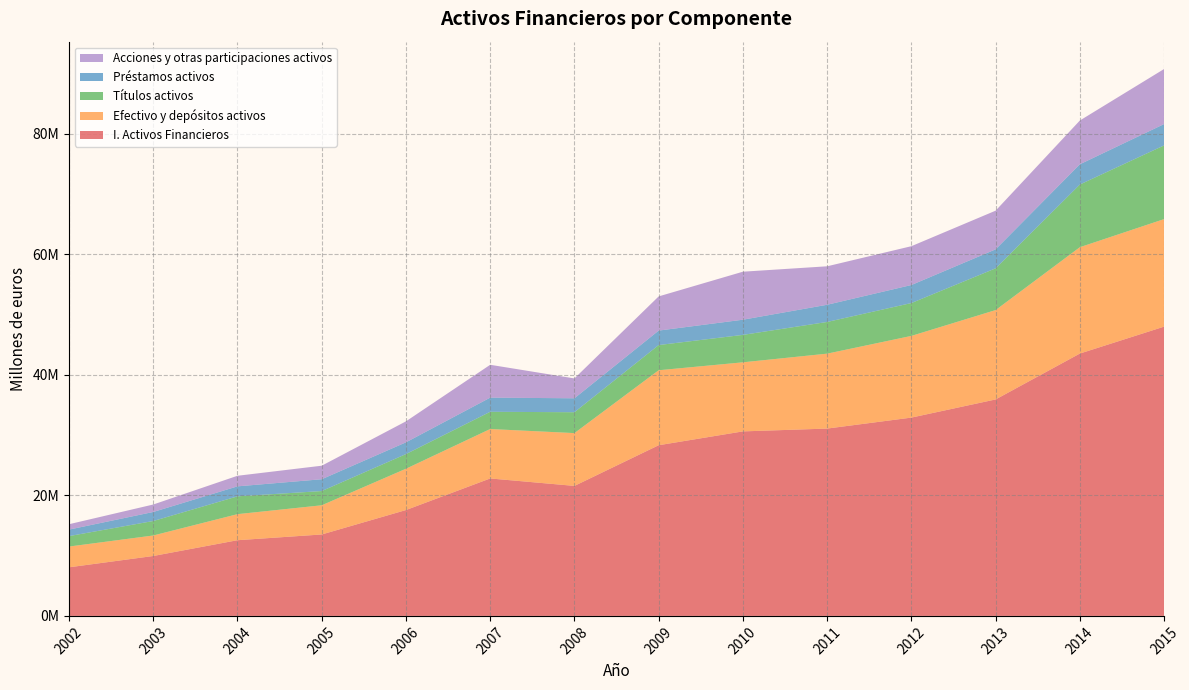

Reading left to right, transcribe all the data shown in this chart.

I. Activos Financieros: 8066592	9945947	12566367	13518312	17573310	22817673	21580505	28332500	30630318	31097225	32919650	35932715	43551121	48019973
Efectivo y depósitos activos: 3445861	3402351	4324569	4844485	6855574	8204883	8764320	12445516	11465486	12437673	13561809	14834628	17653899	17848637
Títulos activos: 1735726	2403878	2957323	2361694	2434705	2861616	3465223	4183128	4552690	5260740	5453152	6930193	10406007	12235350
Préstamos activos: 1078355	1500723	1657985	1961960	1950114	2349611	2315265	2401877	2521202	2854526	2993219	3151265	3358348	3541972
Acciones y otras participaciones activos: 893260	1239077	1756131	2246660	3483566	5452544	3296040	5675415	7969251	6386549	6445261	6420715	7265682	9139494